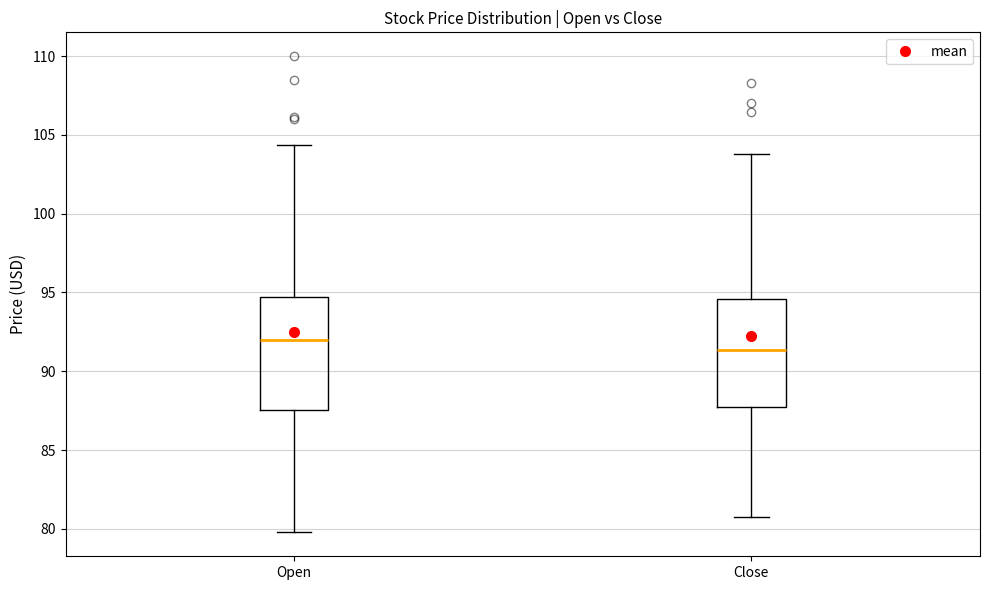

Reading left to right, transcribe this box plot: for each box, give where its median line is, the range the box spans, and where its two whiskers end, as read against the y-axis. The values are not printed on the chart, so give them approximately, as read against the axis.

Open: median 92.0, box 87.5 to 94.5, whiskers 80.0 to 104.5
Close: median 91.5, box 87.5 to 94.5, whiskers 81.0 to 104.0